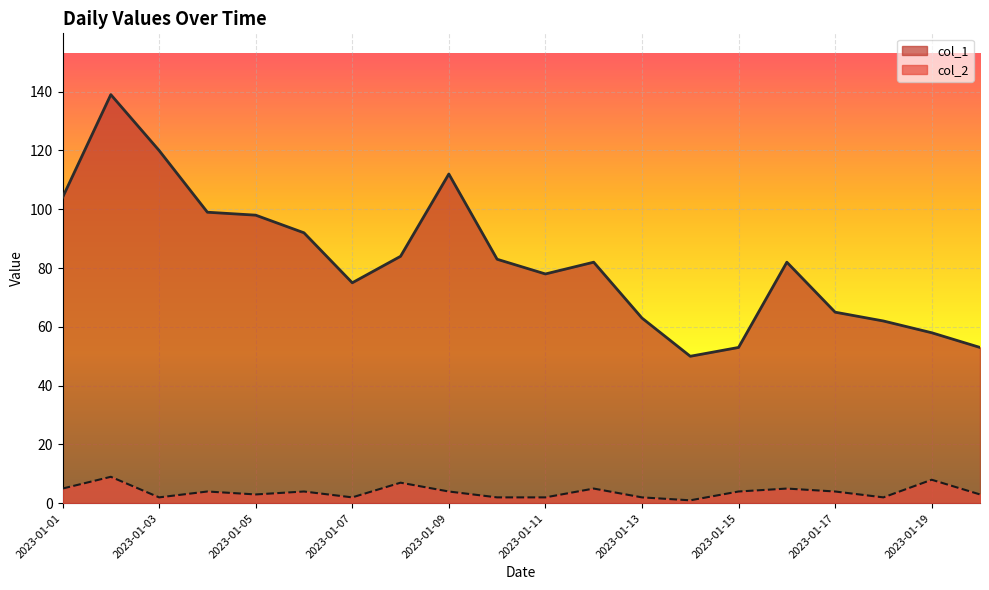

Reading left to right, what are all the values shown in this chart?

col_1: 2023-01-01=104	2023-01-02=139	2023-01-03=120	2023-01-04=99	2023-01-05=98	2023-01-06=92	2023-01-07=75	2023-01-08=84	2023-01-09=112	2023-01-10=83	2023-01-11=78	2023-01-12=82	2023-01-13=63	2023-01-14=50	2023-01-15=53	2023-01-16=82	2023-01-17=65	2023-01-18=62	2023-01-19=58	2023-01-20=53
col_2: 2023-01-01=5	2023-01-02=9	2023-01-03=2	2023-01-04=4	2023-01-05=3	2023-01-06=4	2023-01-07=2	2023-01-08=7	2023-01-09=4	2023-01-10=2	2023-01-11=2	2023-01-12=5	2023-01-13=2	2023-01-14=1	2023-01-15=4	2023-01-16=5	2023-01-17=4	2023-01-18=2	2023-01-19=8	2023-01-20=3